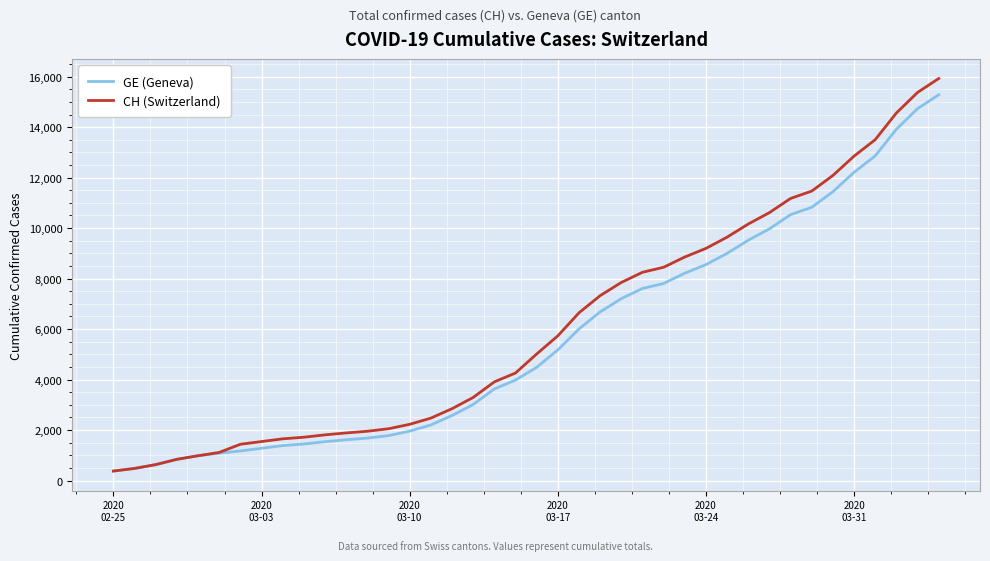

What is the maximum value shown in the chart?

15926